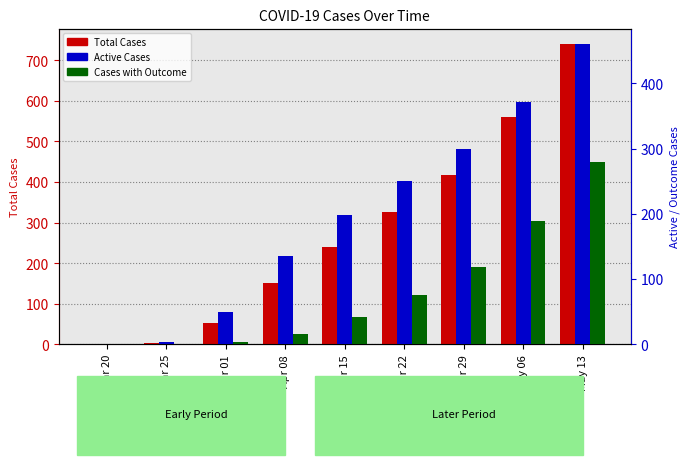

At how many categories does at least one series exceed 492?

2